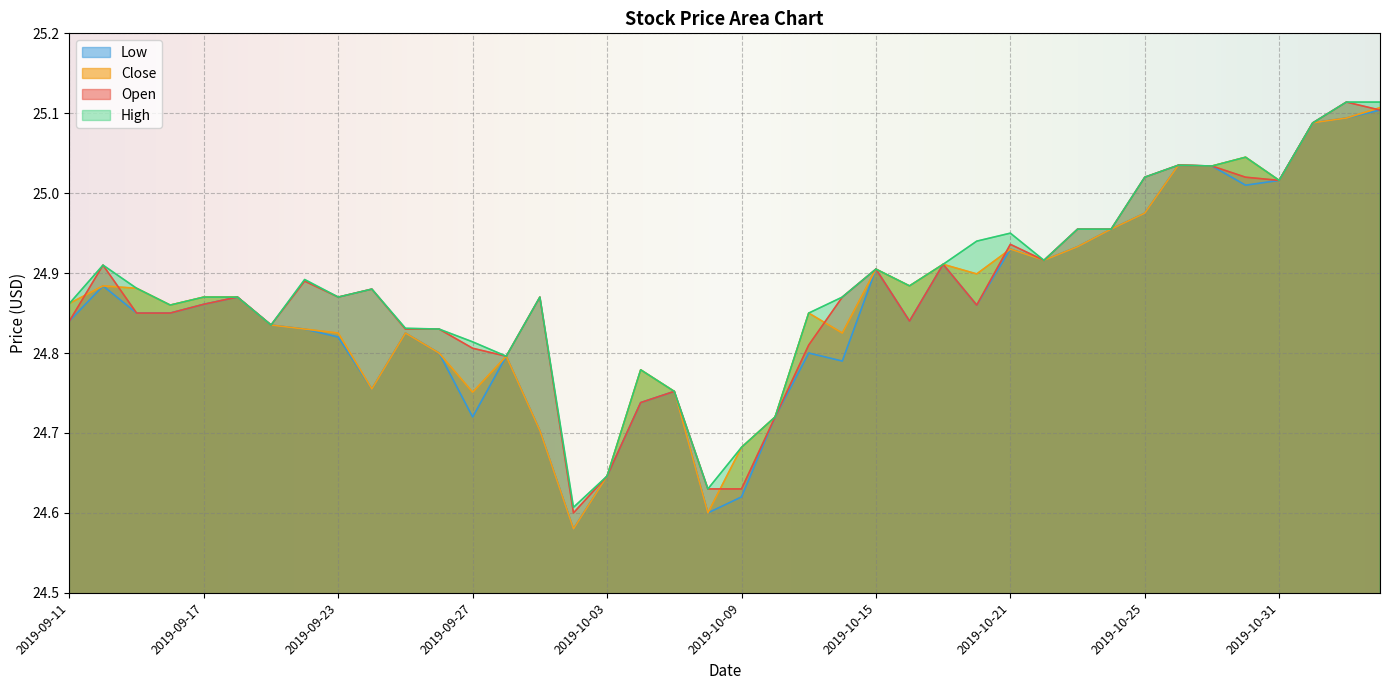

What is the difference between the maximum and minimum values in the Low series?

0.5